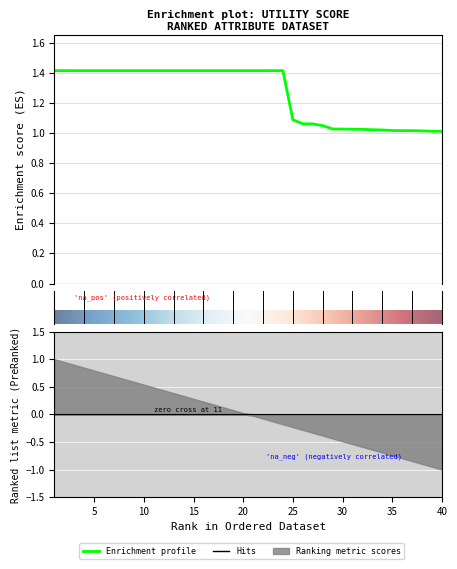

What is the sum of all values?

50.4